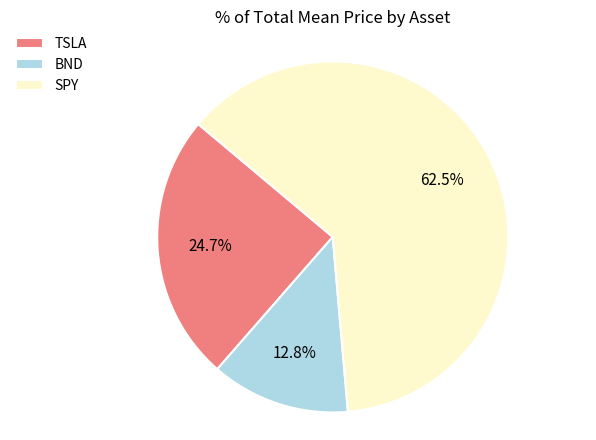

Approximately how many times larger is the value at SPY compared to BND?

4.9